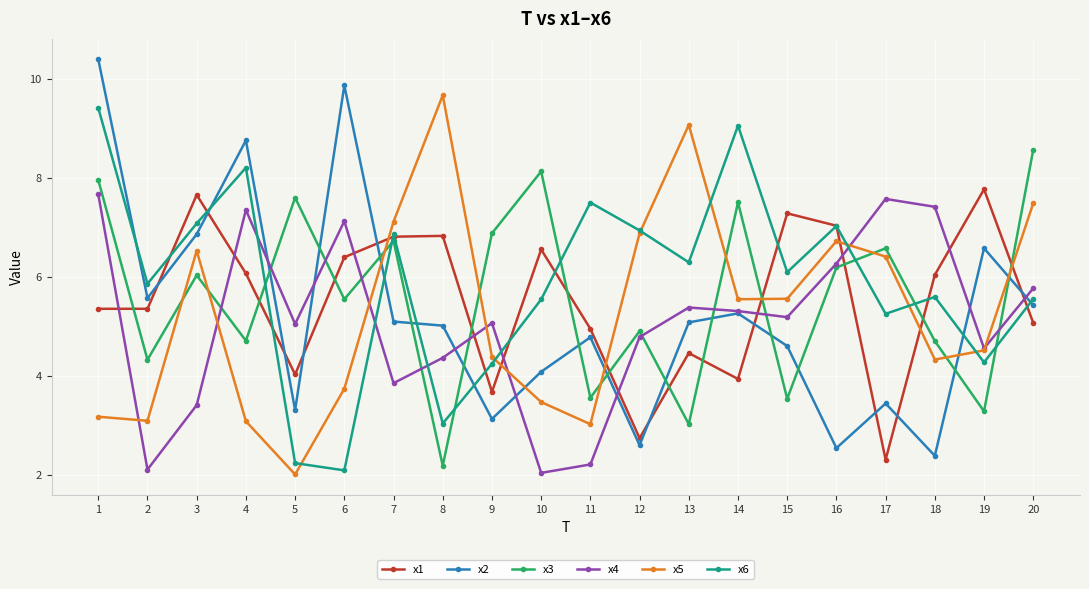

How many times do x4 and x5 cross each other?

7